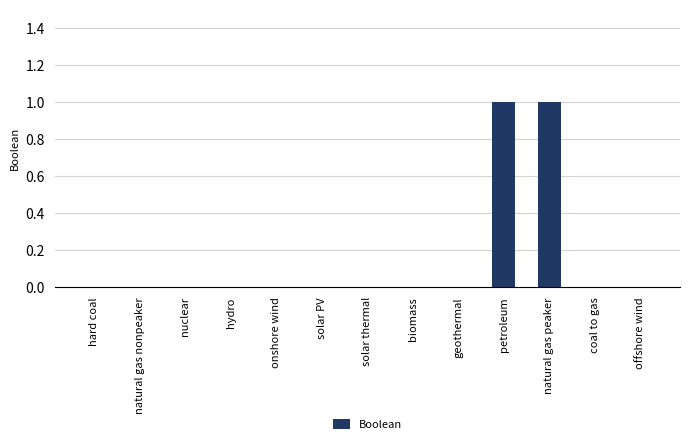

Between hydro and natural gas peaker, which is larger?

natural gas peaker